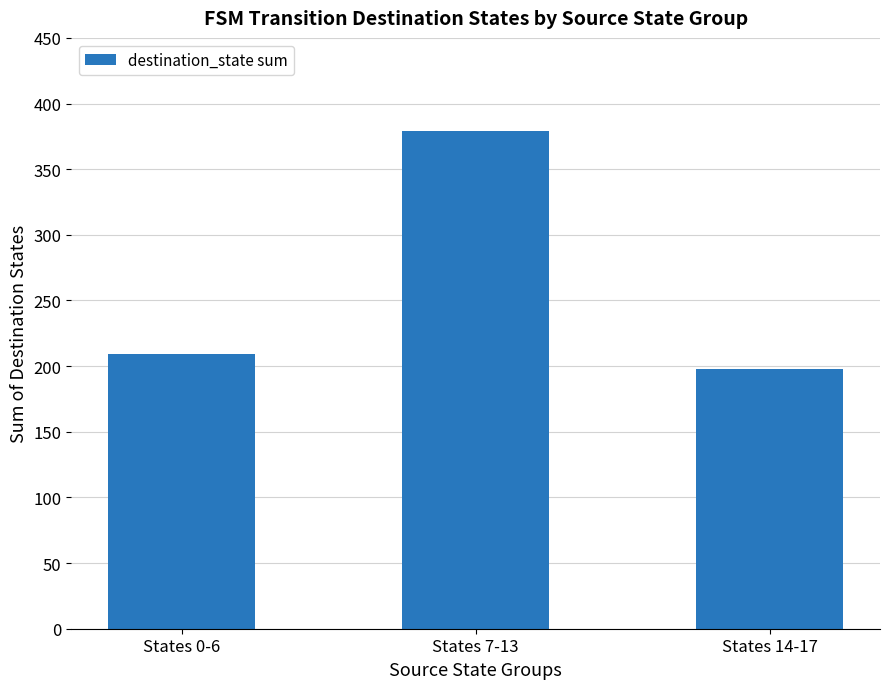

What is the difference between the maximum and minimum values?

181